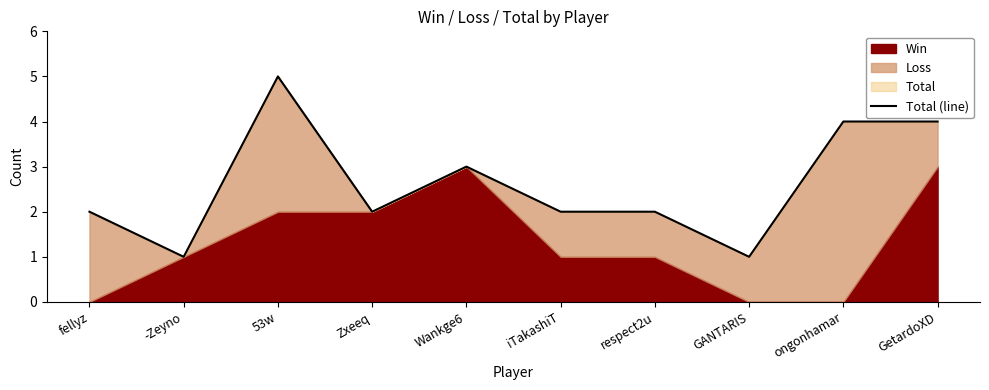

Where is the data nearest to the value 3?

Wankge6